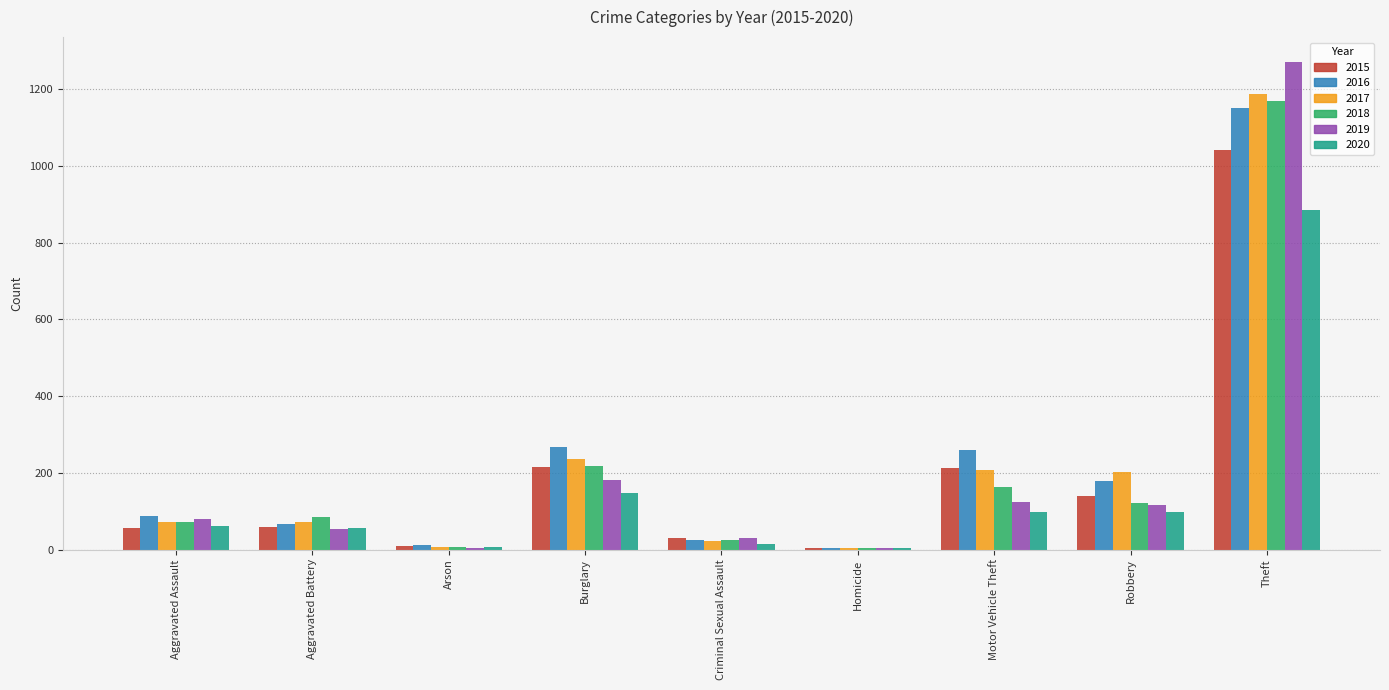

Which category has the highest value in the 2017 series?

Theft